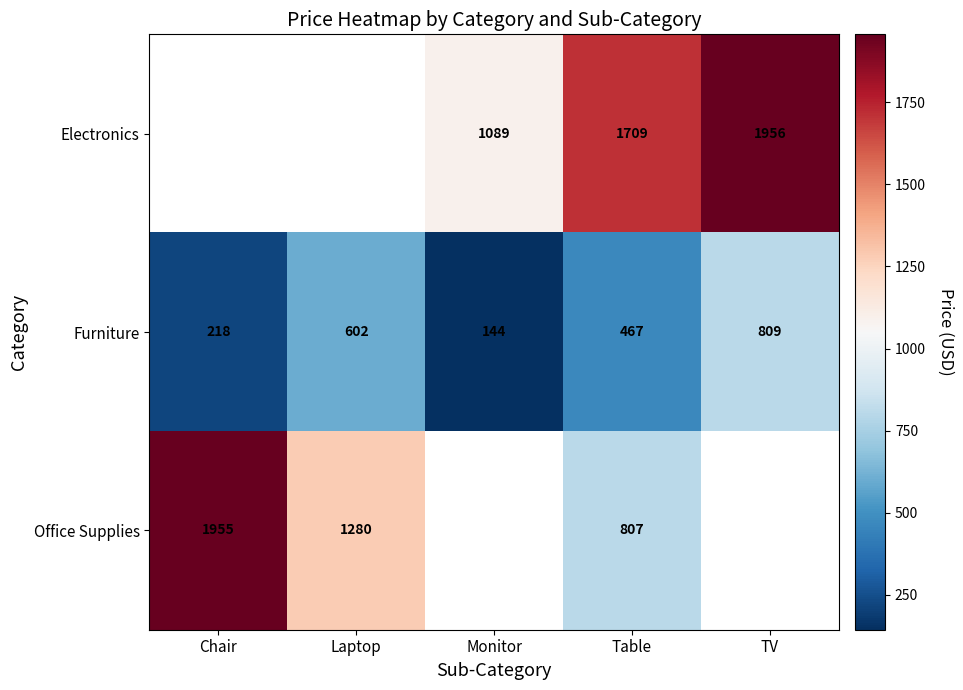

List the labels in order of Furniture value, smallest first.

Monitor, Chair, Table, Laptop, TV